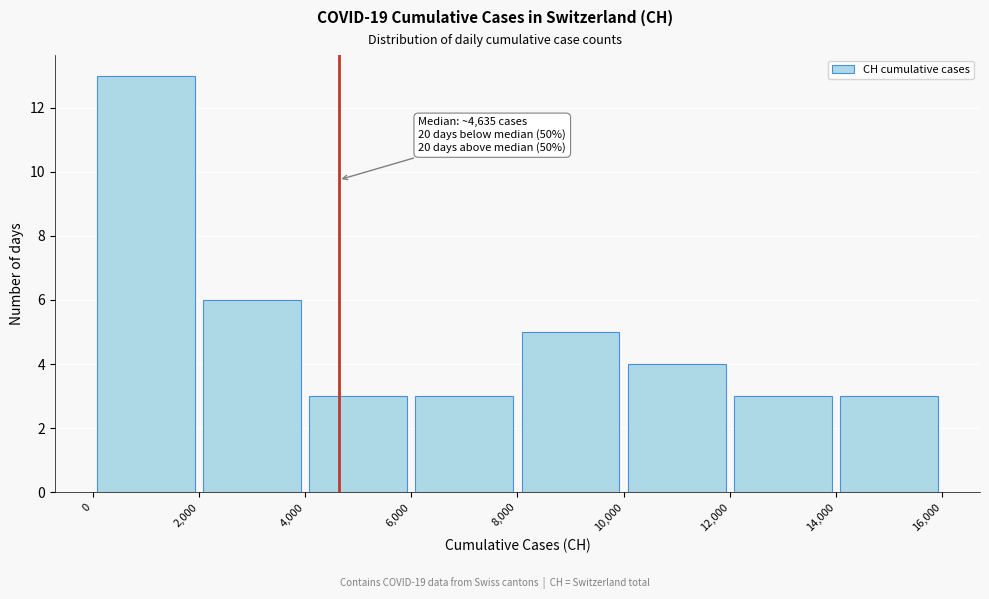

Which range on the x-axis has the tallest bar?

0 to 2,000